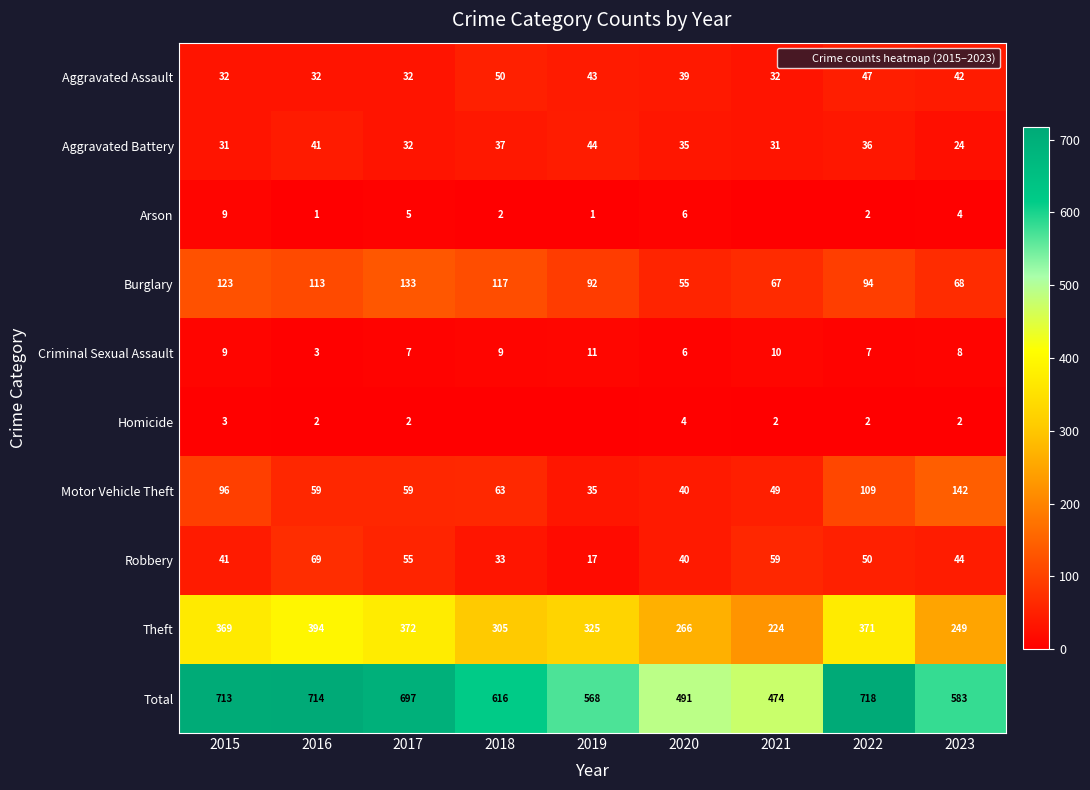

Rank the series by their maximum value, from highest to lowest.

Total, Theft, Motor Vehicle Theft, Burglary, Robbery, Aggravated Assault, Aggravated Battery, Criminal Sexual Assault, Arson, Homicide